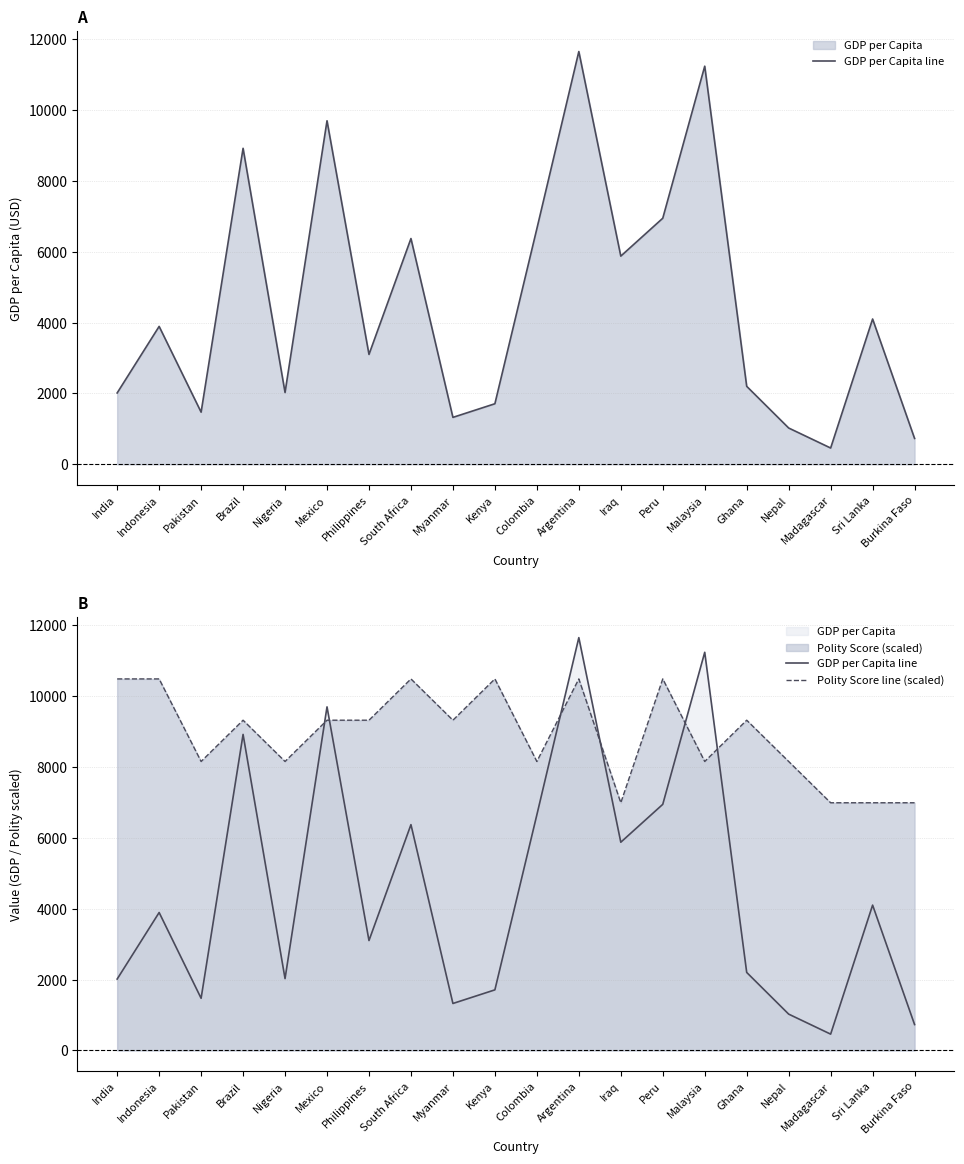

Where is the first local minimum for GDP per Capita line?

Pakistan